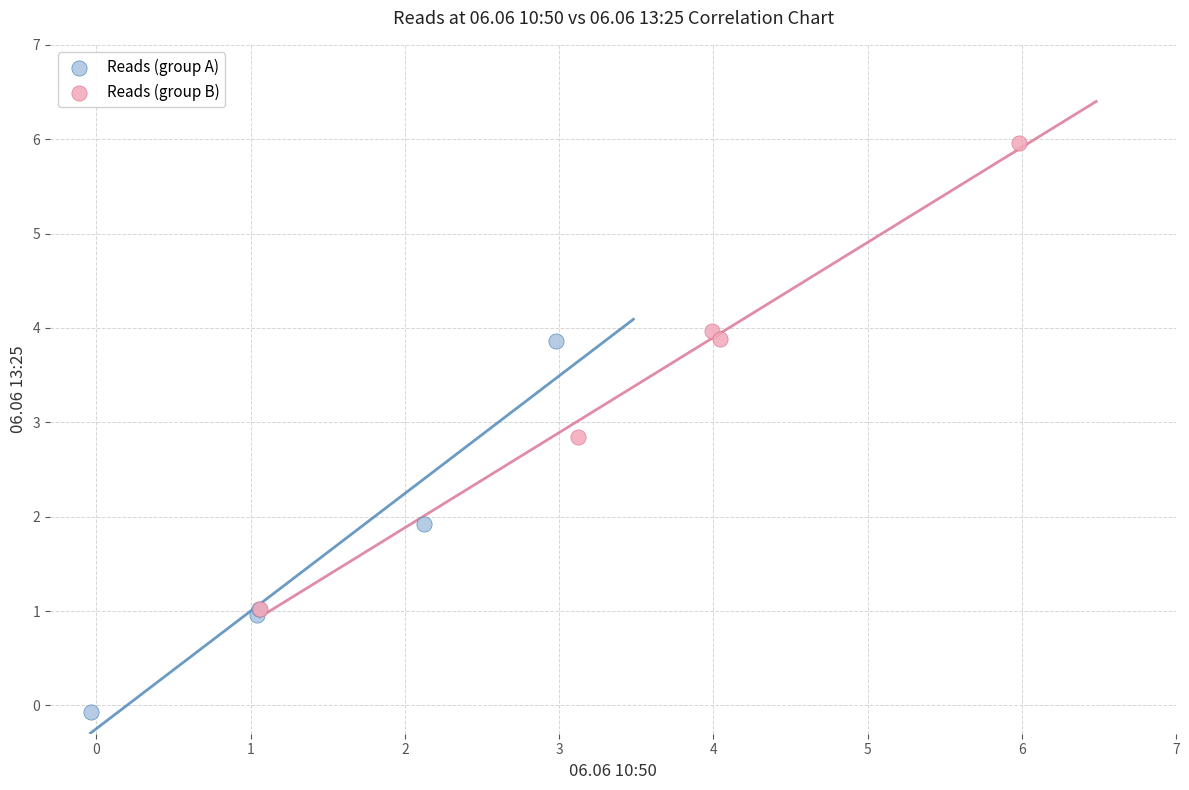

Which series contains the lowest Y value?

Reads (group A)